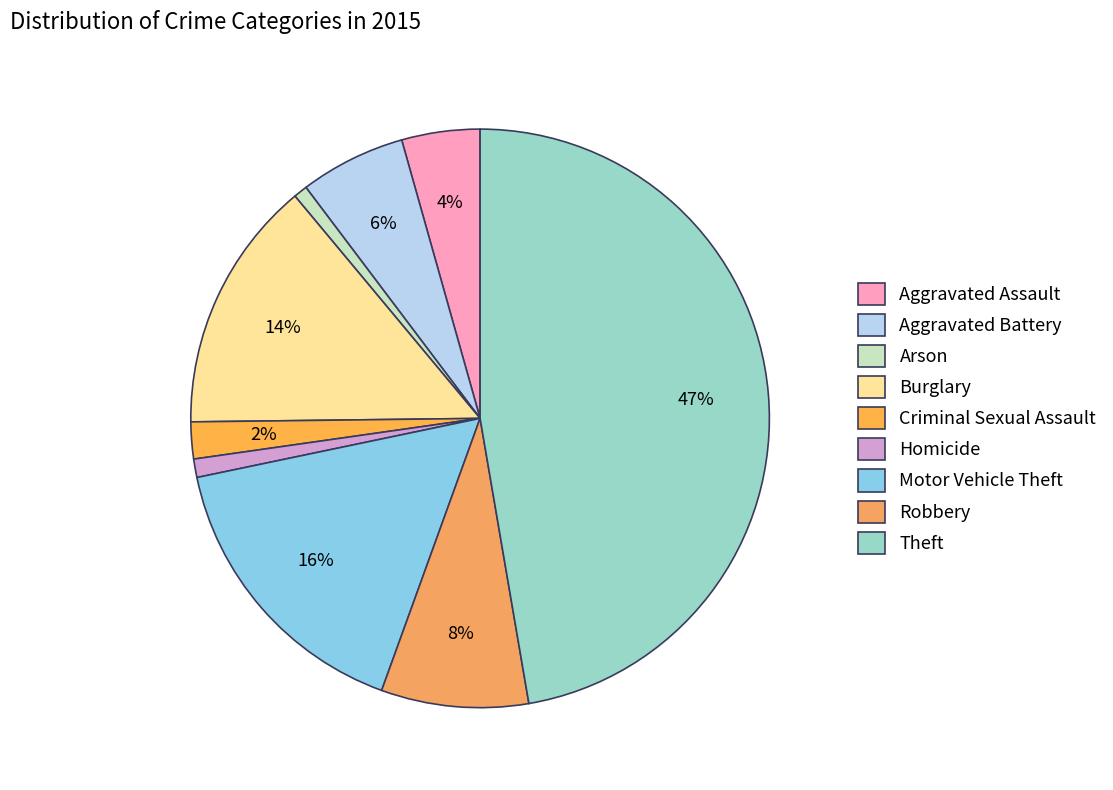

What is the total percentage of Motor Vehicle Theft and Robbery?

24.4%